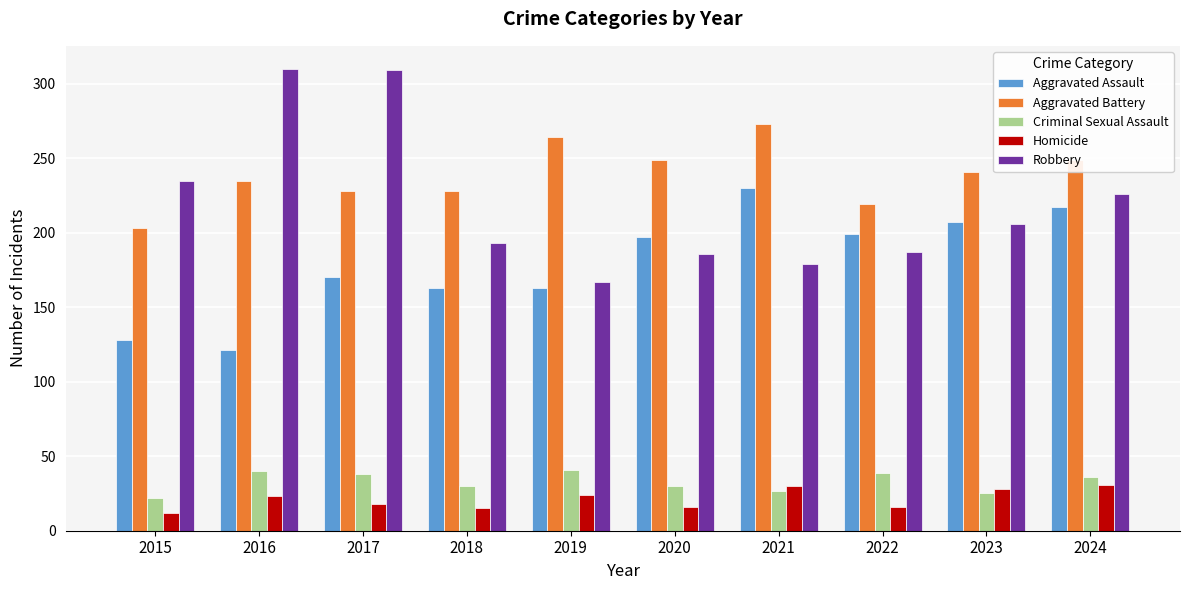

Which series changed the most between 2018 and 2021?

Aggravated Assault